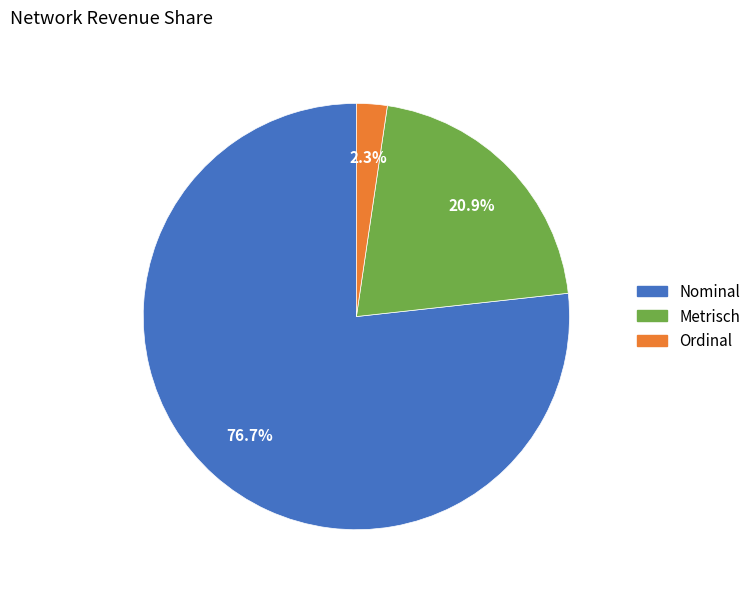

Rank the categories by value from lowest to highest.

Ordinal, Metrisch, Nominal